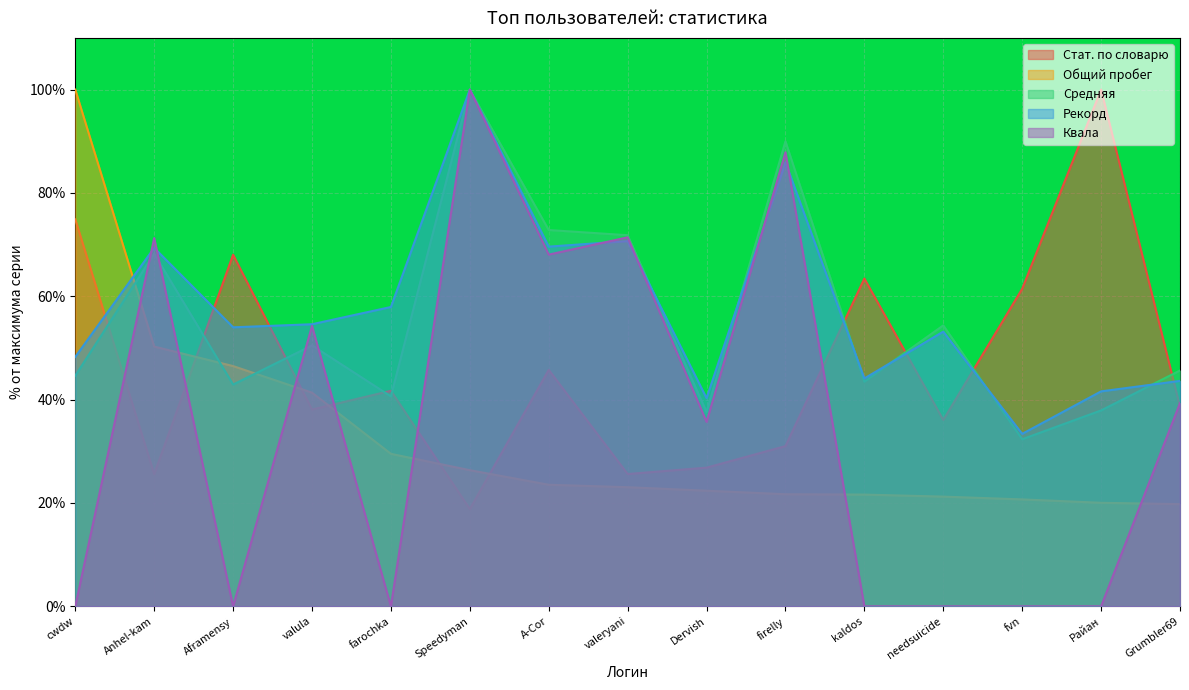

What is the average value of the Квала series?

35.2